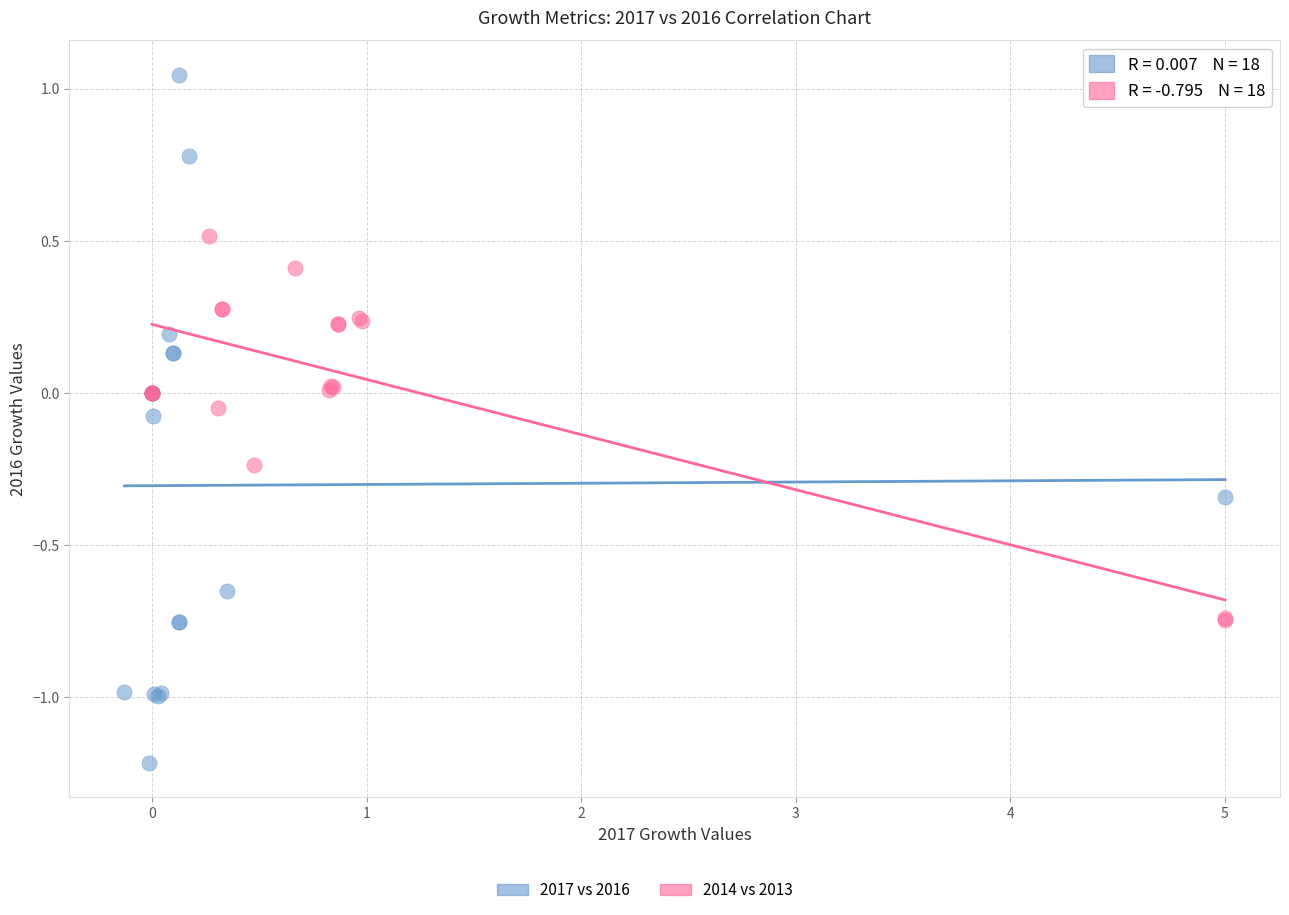

Which series reaches the minimum Y coordinate?

2017 vs 2016